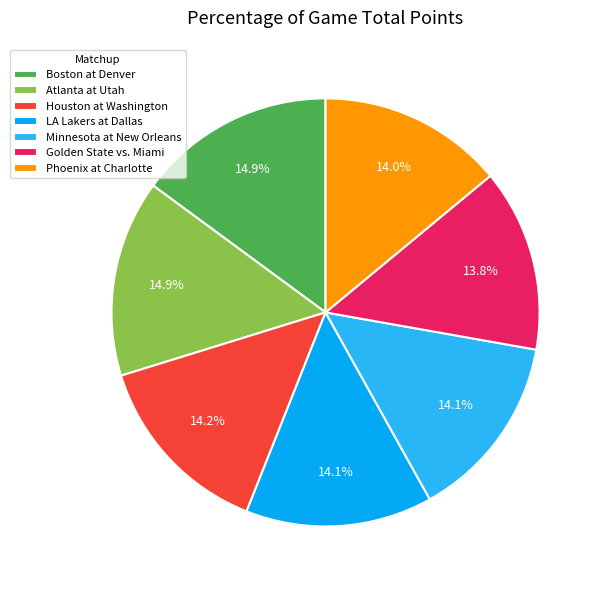

Does any single category account for the majority?

No